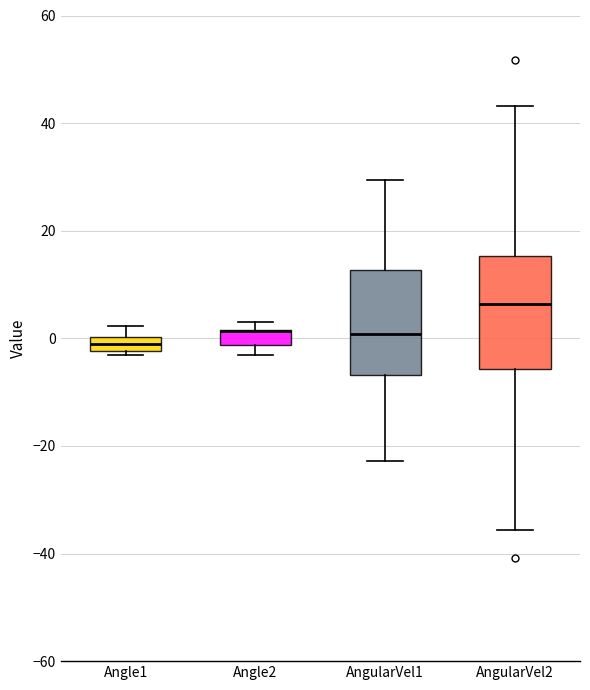

Where is the lower edge of the box for Angle2 on the y-axis? The values are not printed on the chart, so give them approximately, as read against the axis.

-2